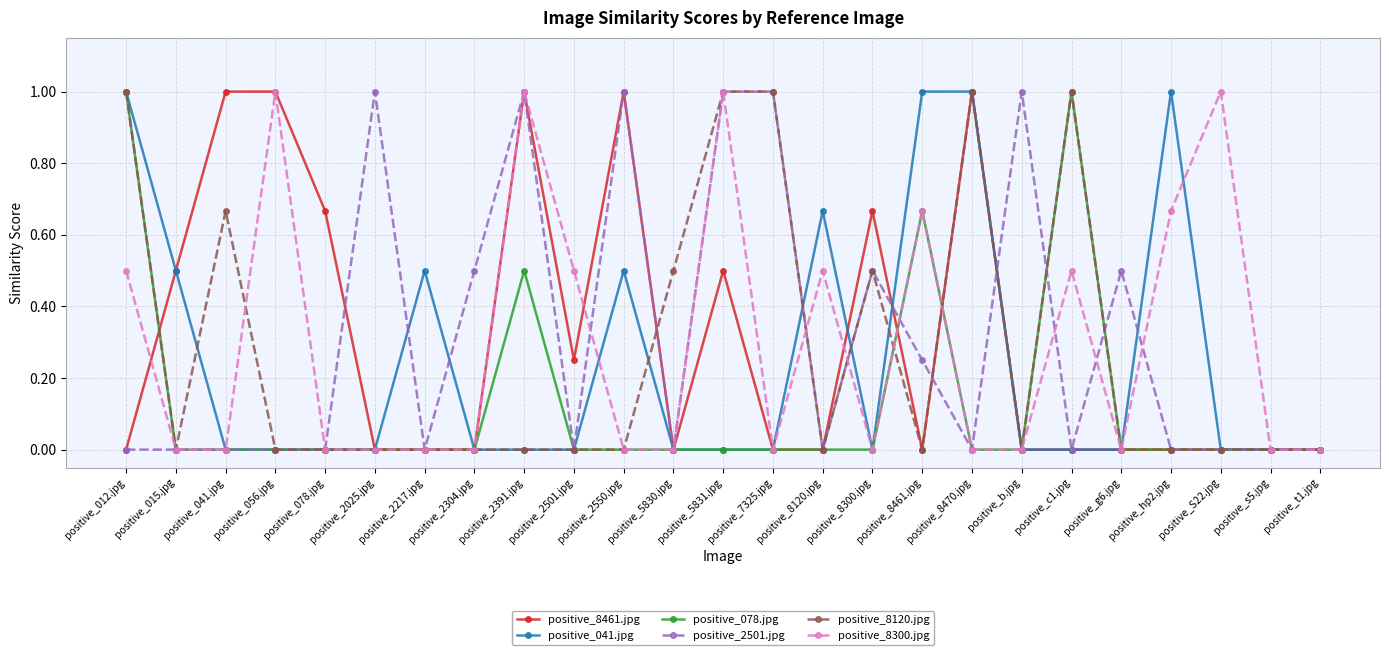

True or false: positive_078.jpg has a value of 0.6 at positive_041.jpg.

False